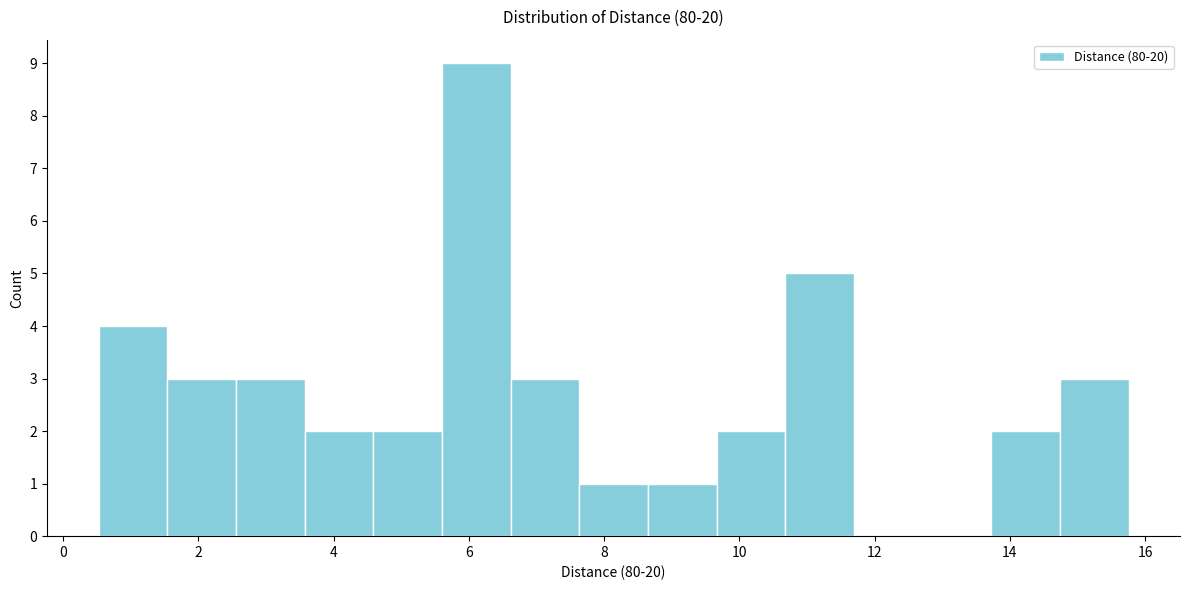

What is the height of the bar covering 3.6 to 4.6 on the x-axis? Neither the bar edges nor the heights are printed on the chart, so give them approximately, as read against the axes.

2